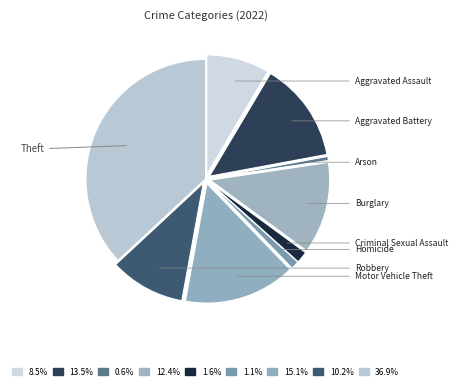

To the nearest percent, what is the combined percentage of Arson and Robbery?

11%